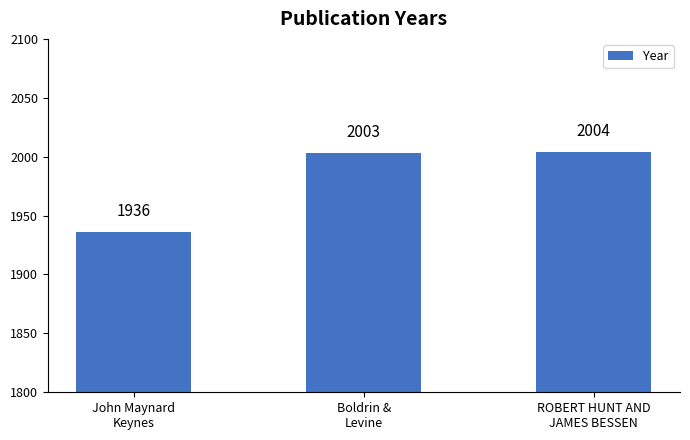

Approximately how many times larger is the value at Boldrin &
Levine compared to ROBERT HUNT AND
JAMES BESSEN?

1.0